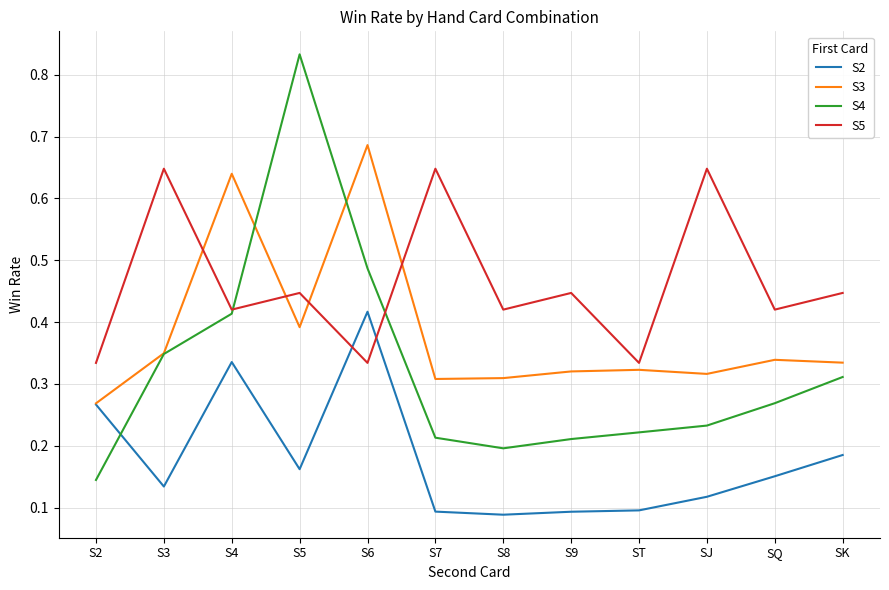

At how many categories does at least one series exceed 0?

12